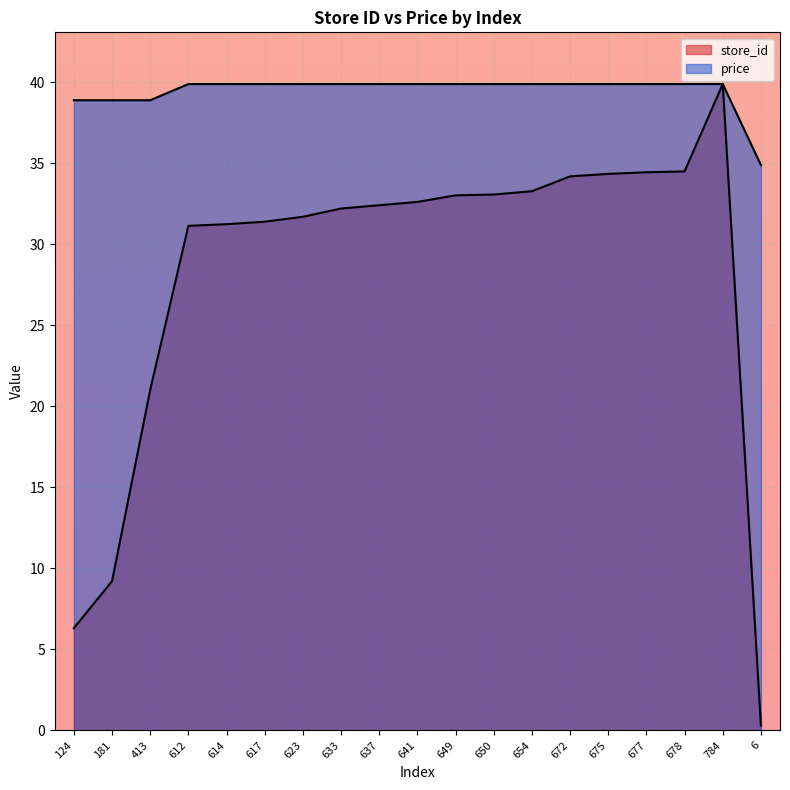

How many values in the store_id series exceed 32?

11